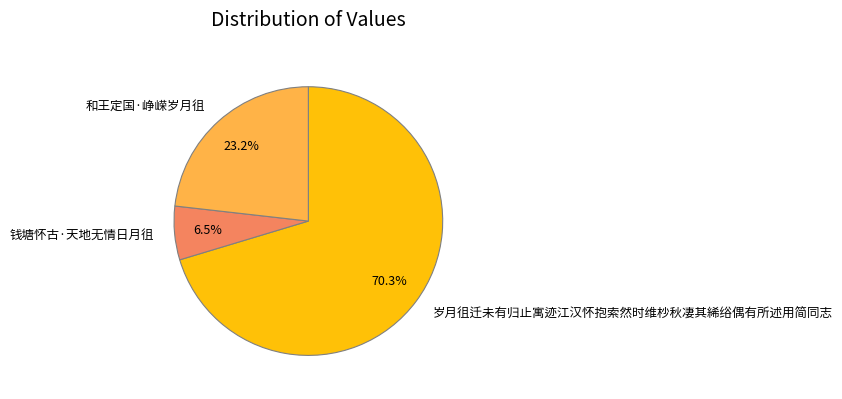

Which category has the smallest portion of the pie?

钱塘怀古·天地无情日月徂